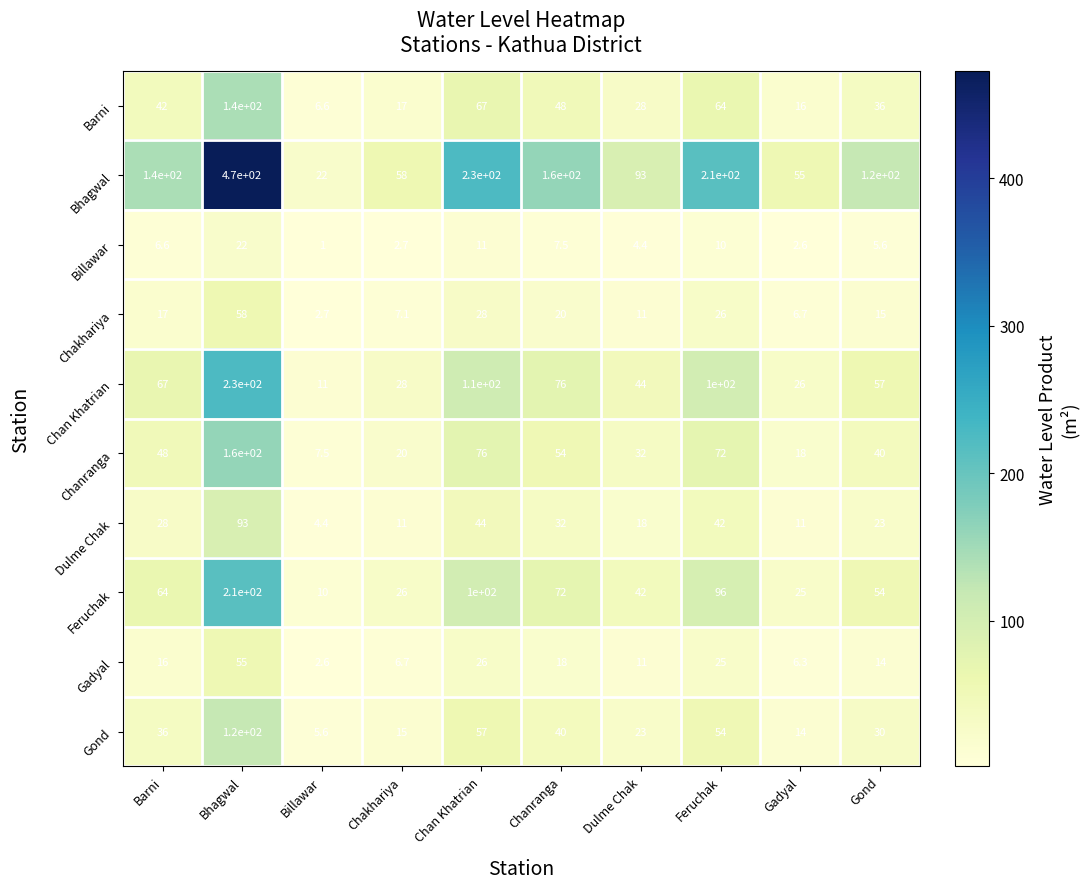

How many series are shown in this chart?

10